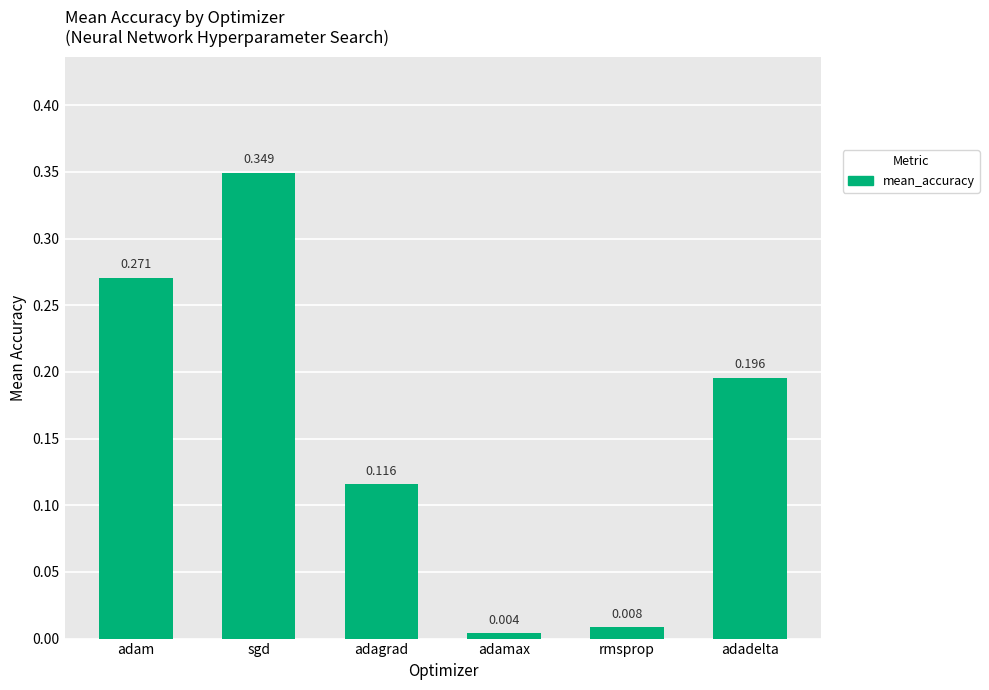

List the labels in order of value, largest first.

sgd, adam, adadelta, adagrad, rmsprop, adamax